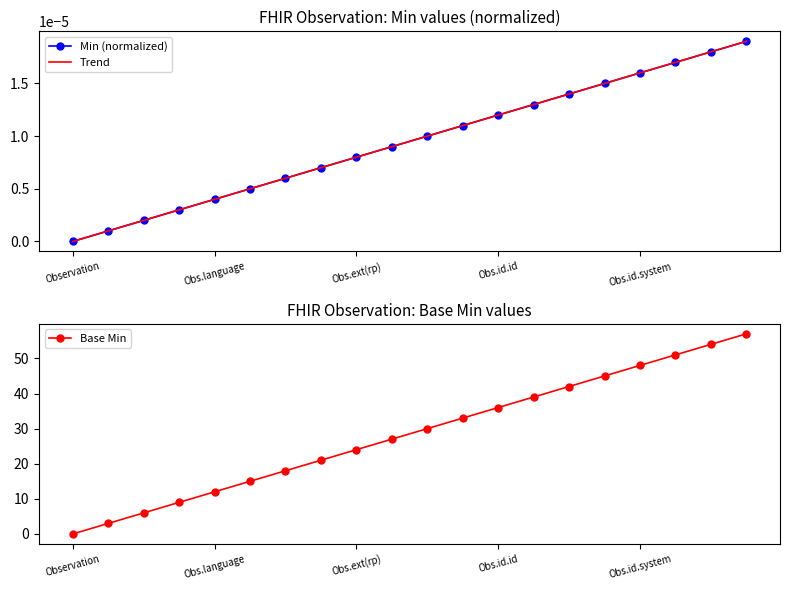

Where does the Base Min series first go above 30?

11